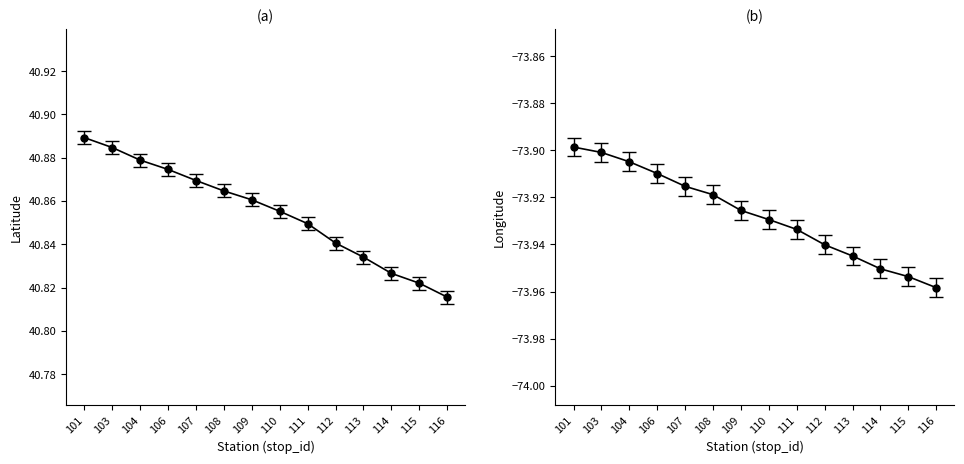

What is the difference between the second highest and minimum values in the stop_lon series?

0.1